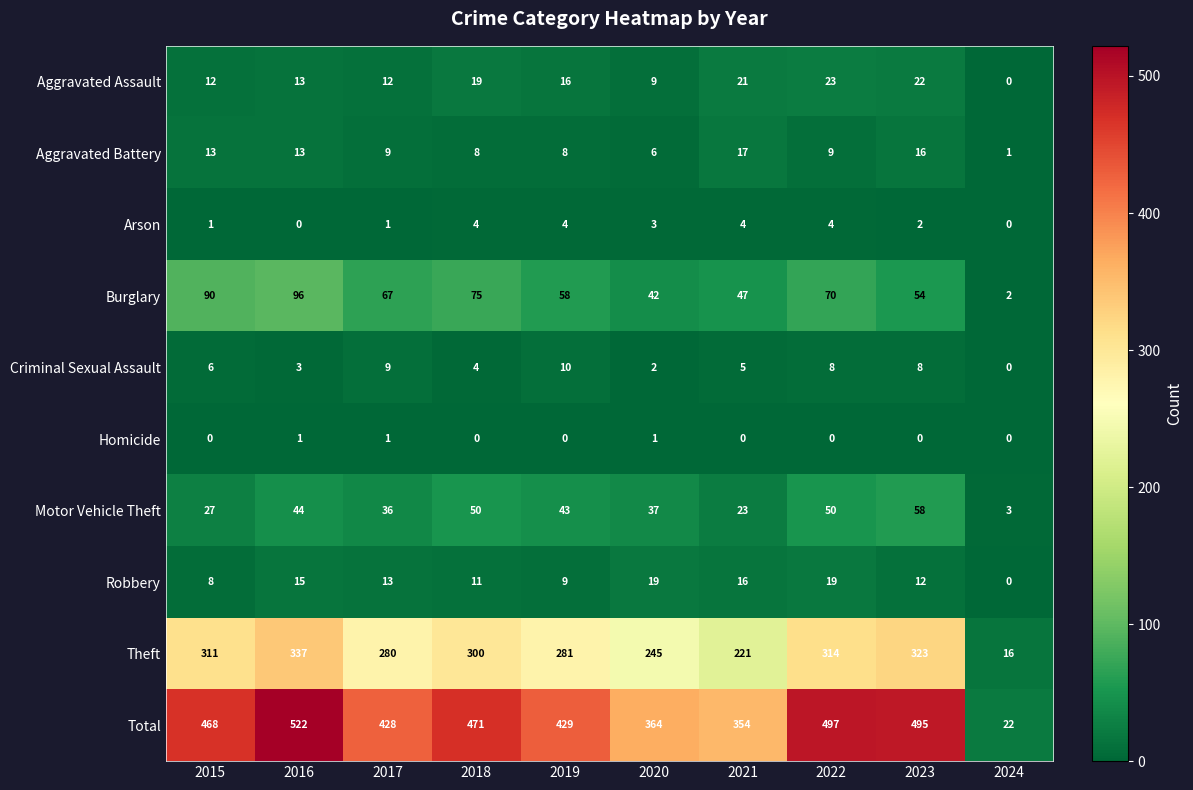

What is the sum of all Theft values?

2628